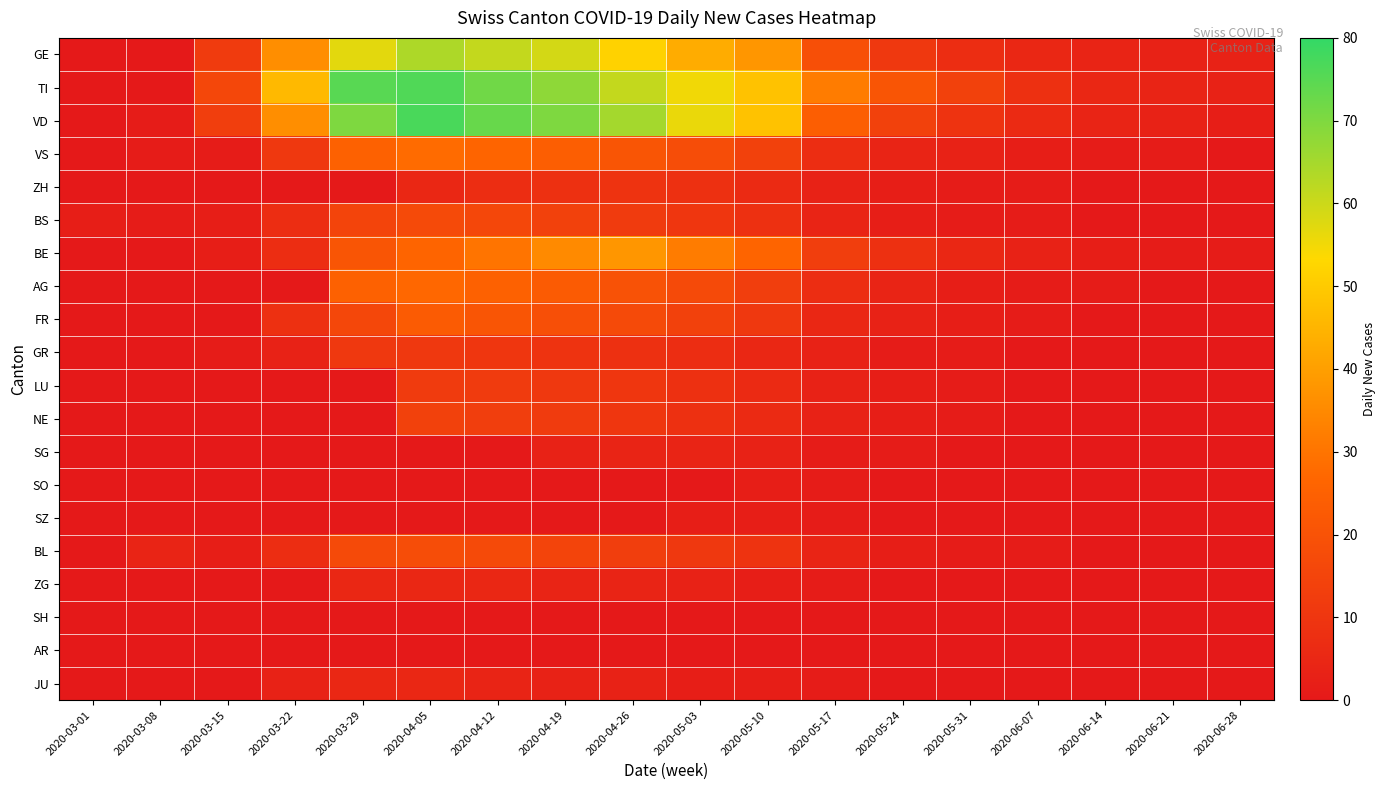

List the series in order of their peak value, lowest first.

SH, AR, SO, SZ, SG, ZG, JU, ZH, GR, LU, NE, BS, BL, FR, AG, VS, BE, GE, TI, VD